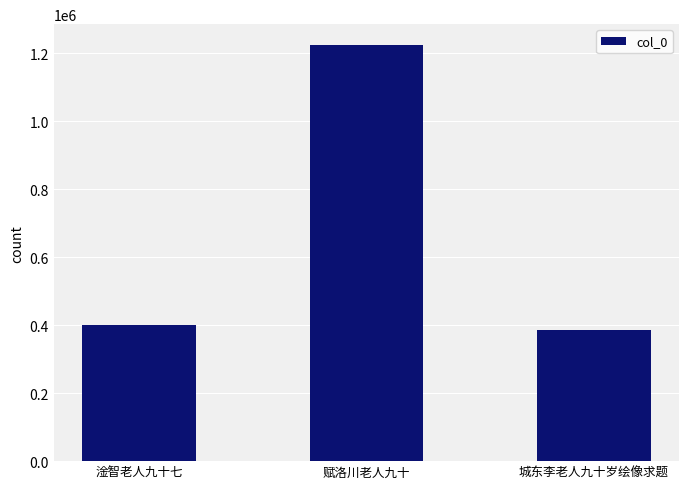

Which category has the highest value across all series?

赋洛川老人九十